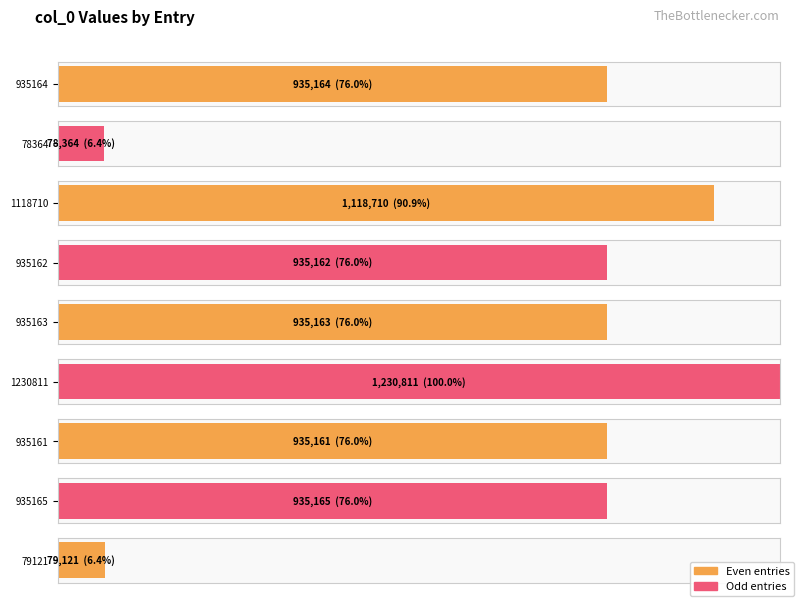

Between 935161 and 1230811, which is larger?

1230811